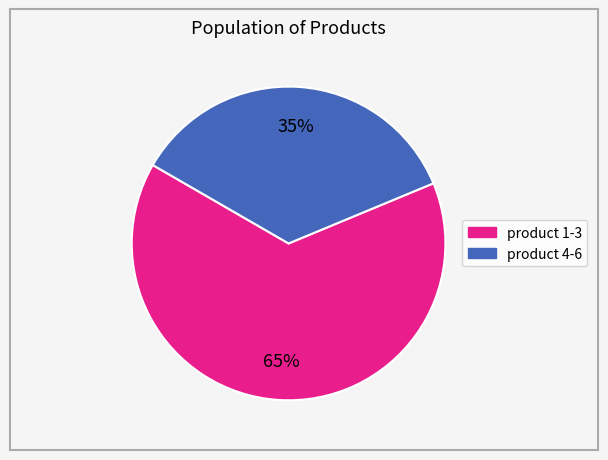

How many slices are in this pie chart?

2